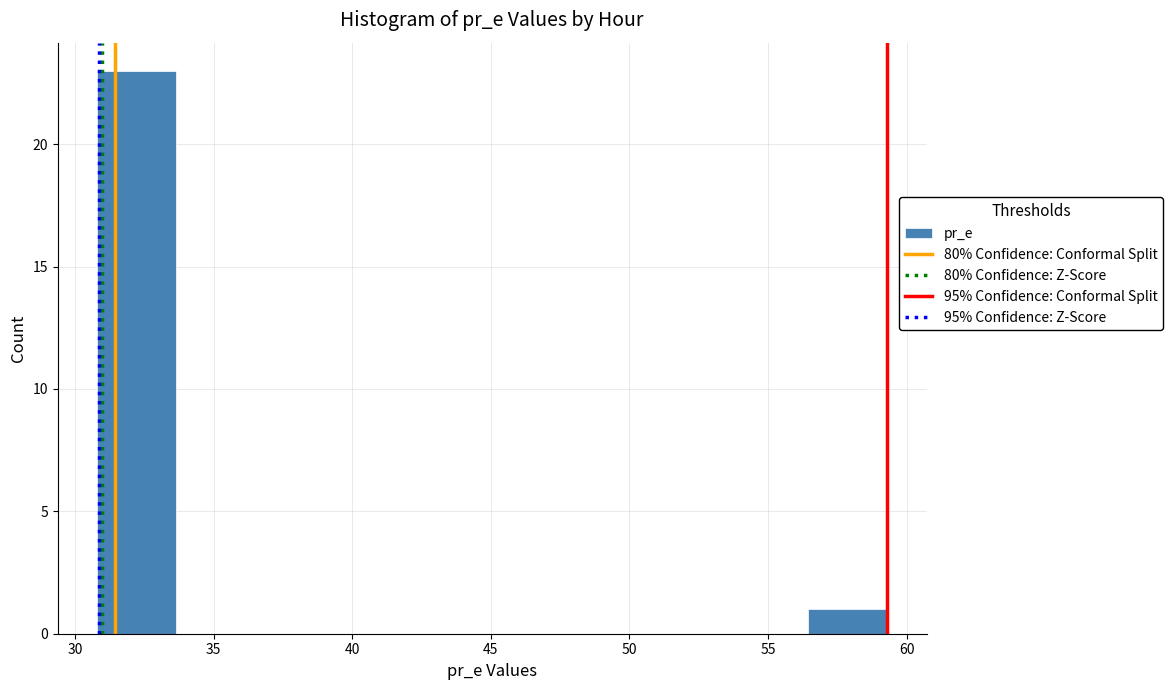

Over which range of the x-axis is the bar tallest?

31.0 to 33.5